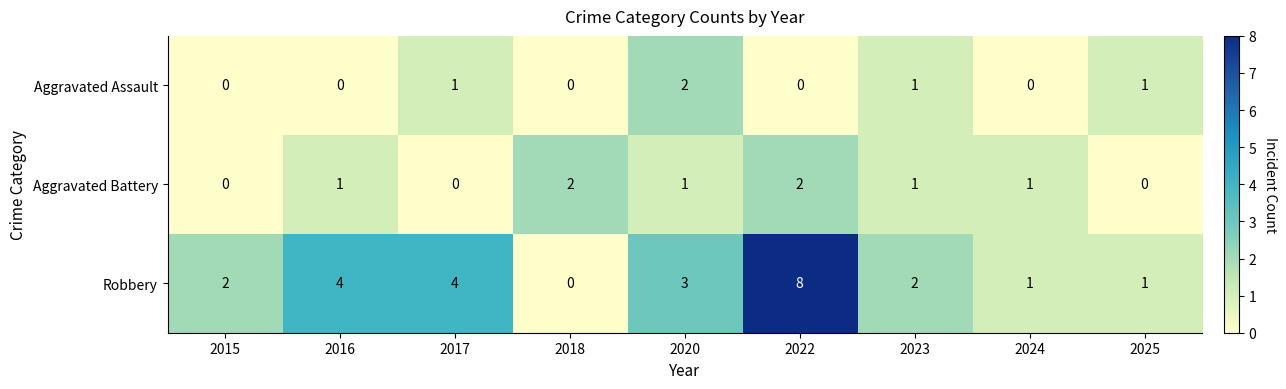

Count the Robbery values in the range 1 to 4.

7